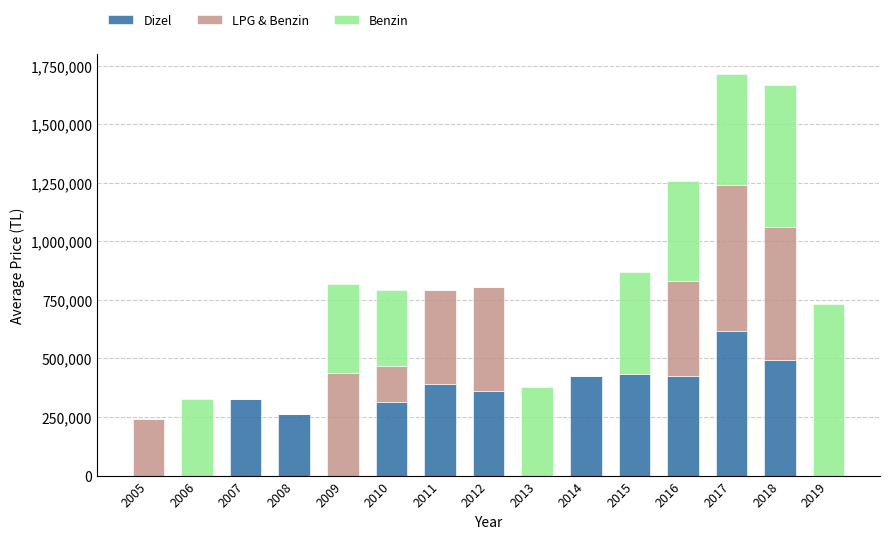

The value of Dizel at 2012 is 361750. True or false?

True